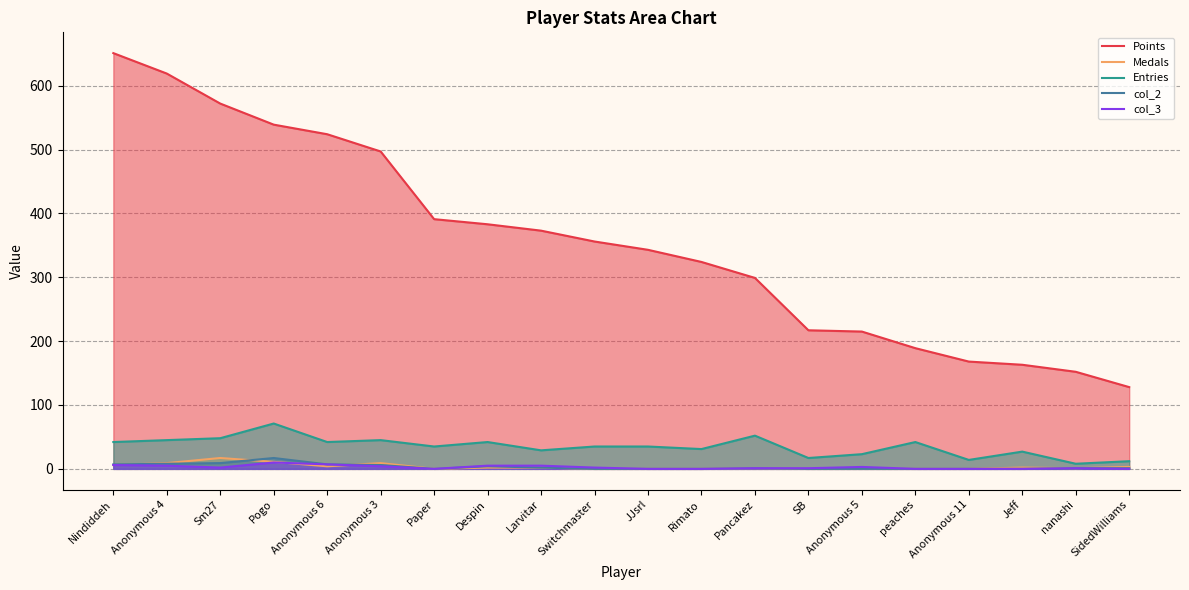

At which category is the sum across all series the highest?

Nindiddeh